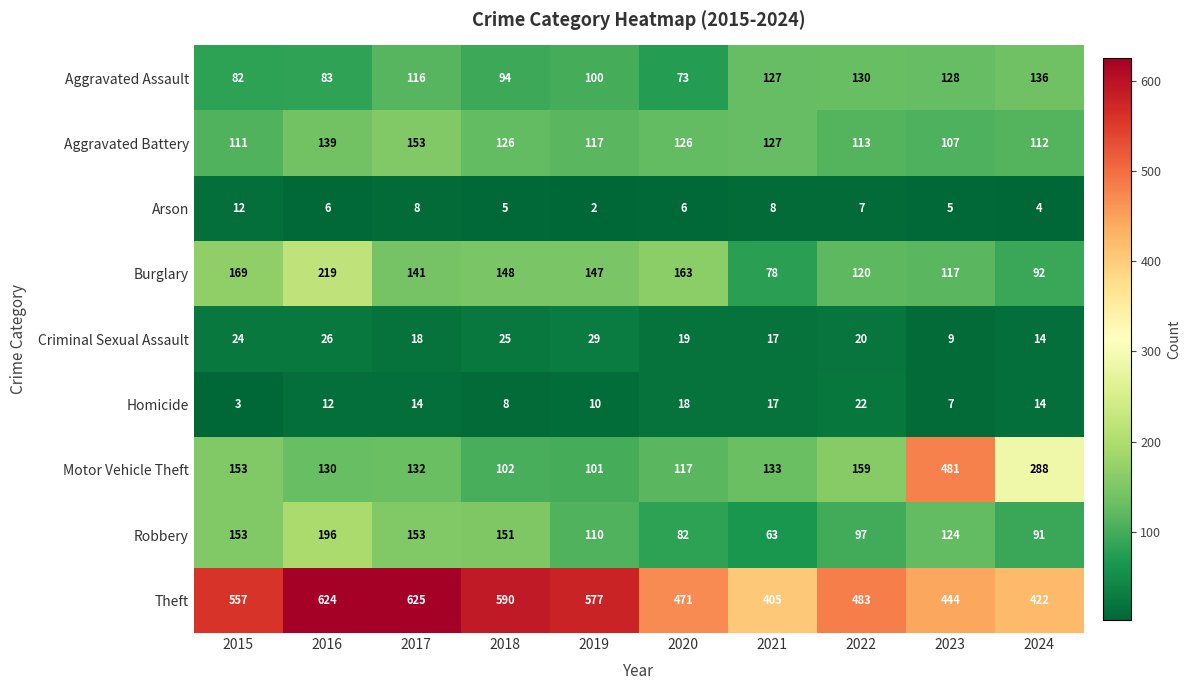

Between 2022 and 2023, which series saw the biggest shift?

Motor Vehicle Theft